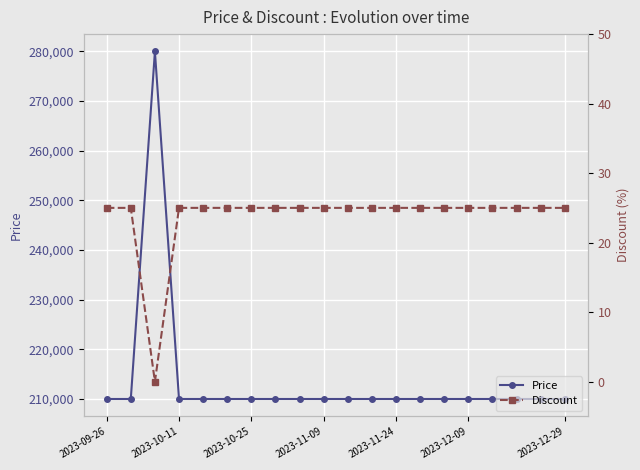

What are all the series names shown in the legend?

Price, Discount